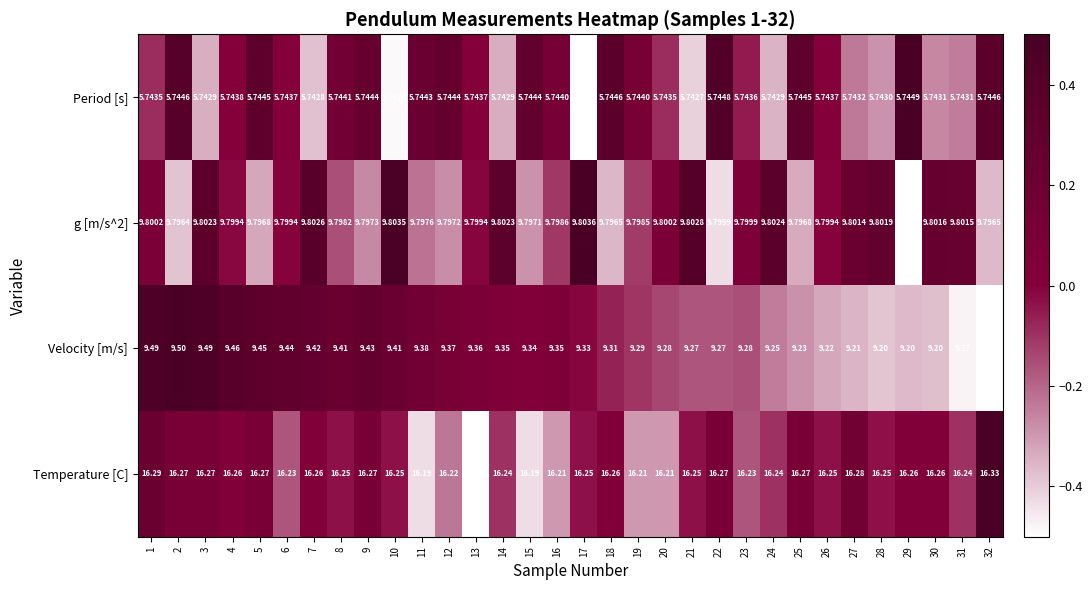

At which category is the sum across all series the highest?

1